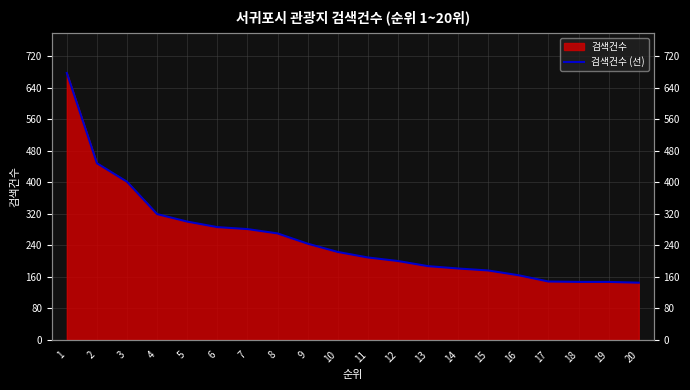

List the labels in order of value, largest first.

1, 2, 3, 4, 5, 6, 7, 8, 9, 10, 11, 12, 13, 14, 15, 16, 17, 18, 19, 20